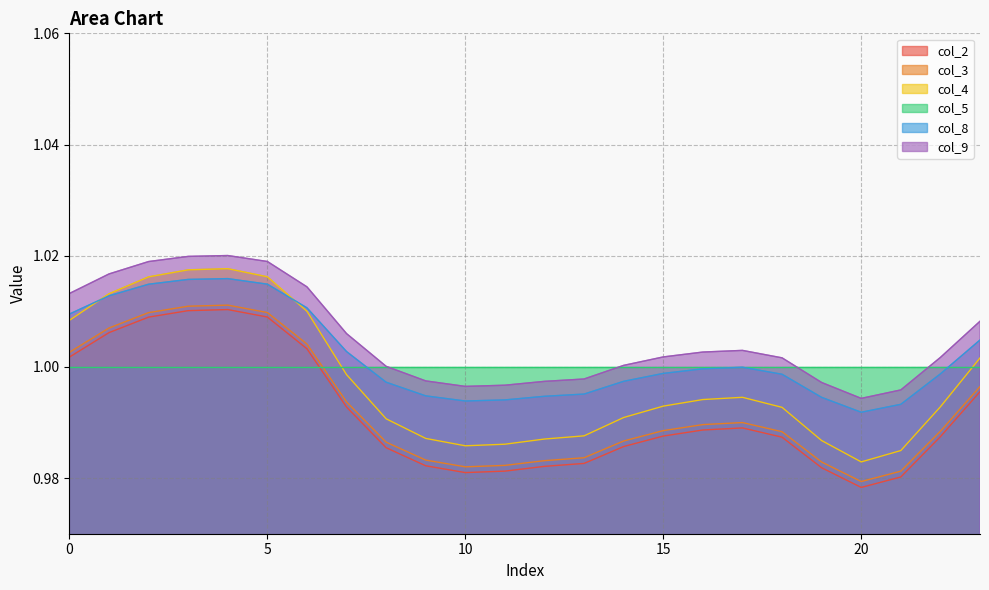

What is the value of the col_2 point at the 2nd from the left?

1.0